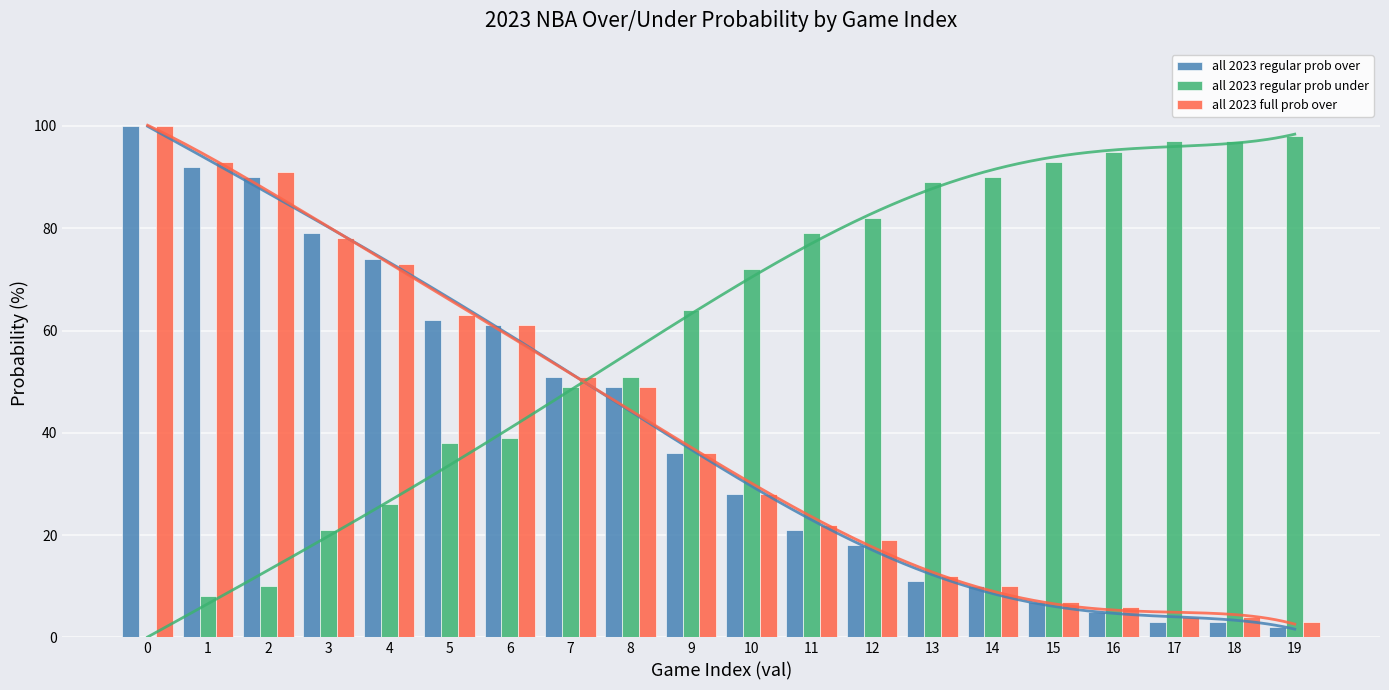

Reading left to right, list all the values displayed in this chart.

all 2023 regular prob over: 100	92	90	79	74	62	61	51	49	36	28	21	18	11	10	7	5	3	3	2
all 2023 regular prob under: 0	8	10	21	26	38	39	49	51	64	72	79	82	89	90	93	95	97	97	98
all 2023 full prob over: 100	93	91	78	73	63	61	51	49	36	28	22	19	12	10	7	6	4	4	3